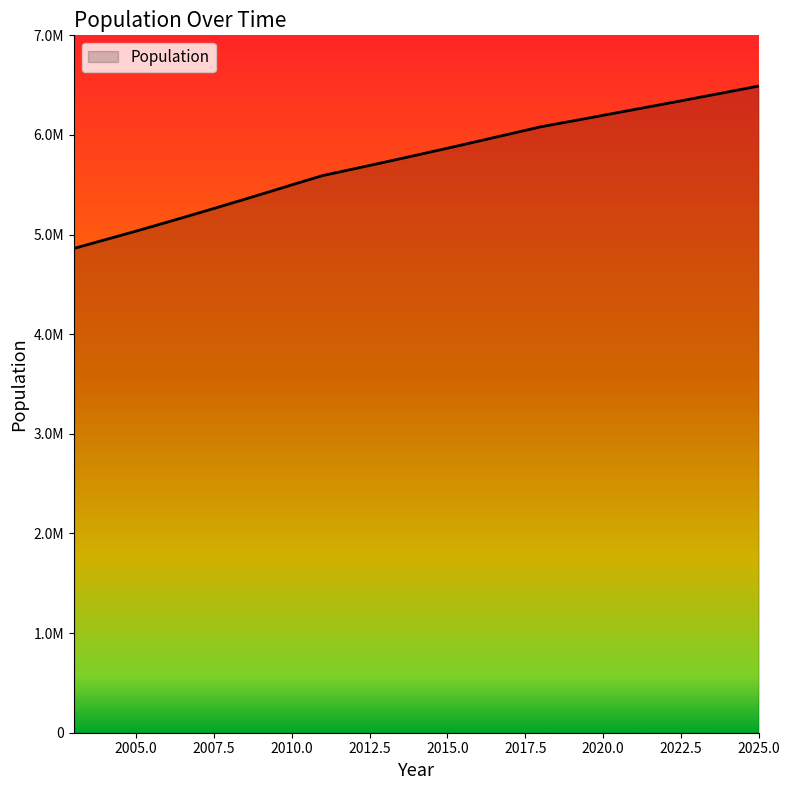

Is this an area chart (filled region under the line)?

Yes